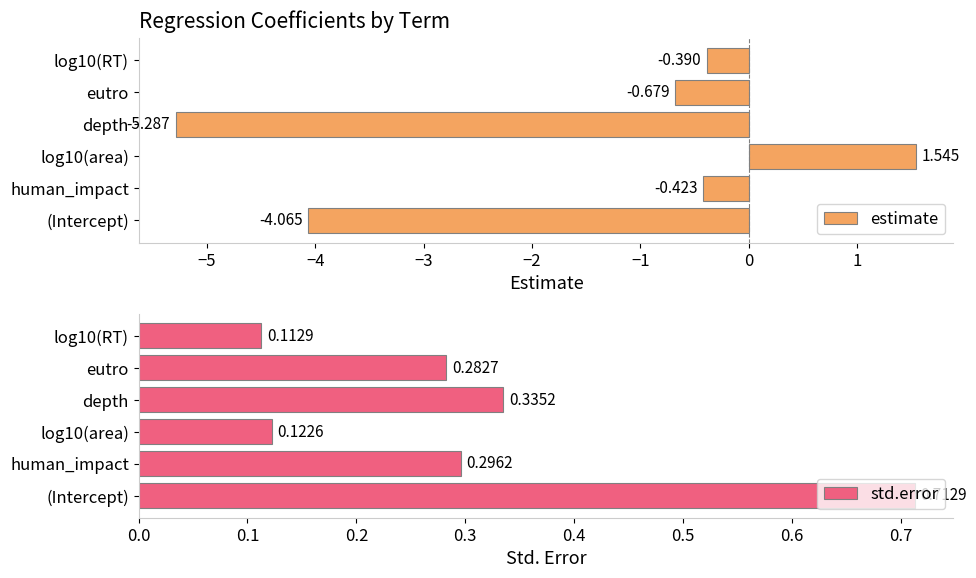

What is the value of the estimate bar at the 5th from the left?

-0.7